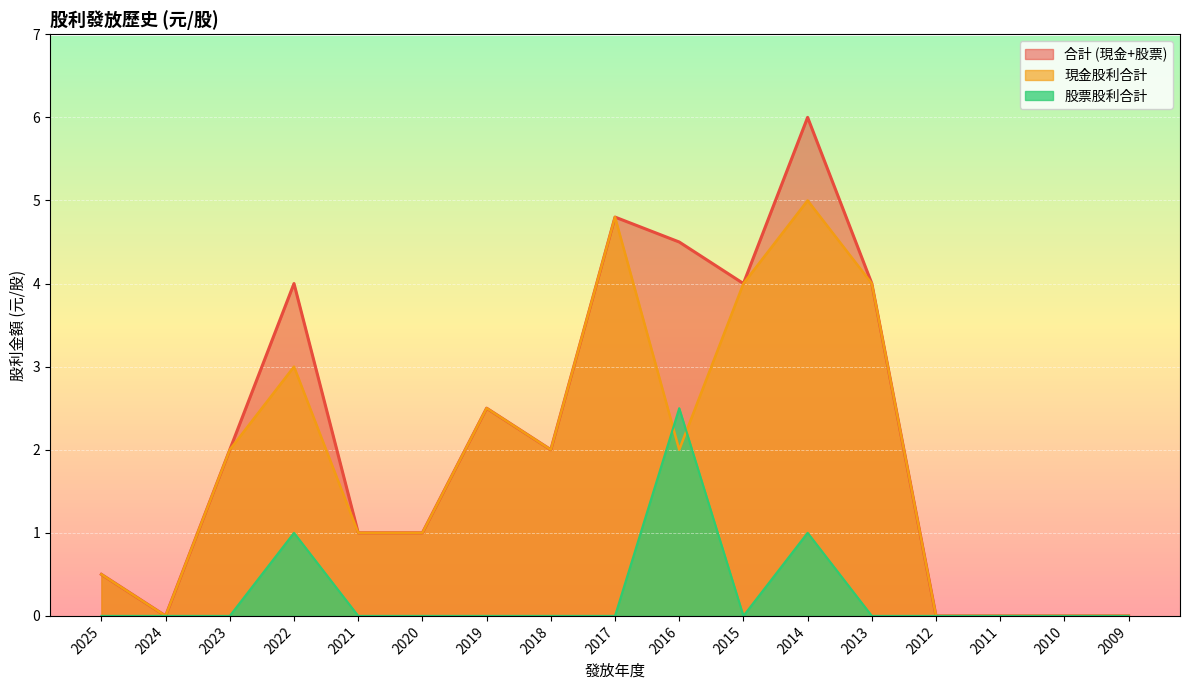

What is the value of the 股票股利合計 point at the 4th from the left?

1.0